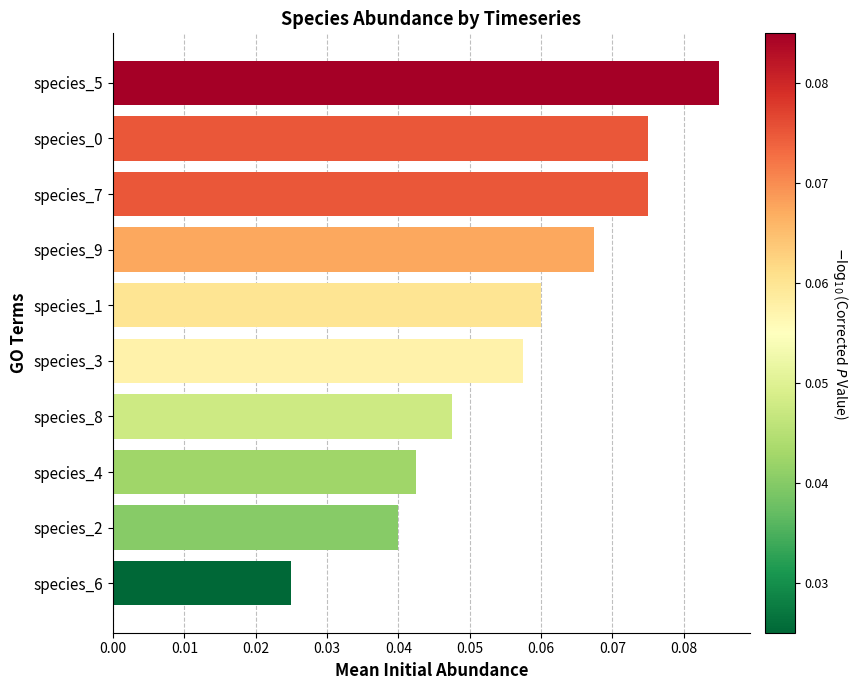

What is the sum of all values?

0.6